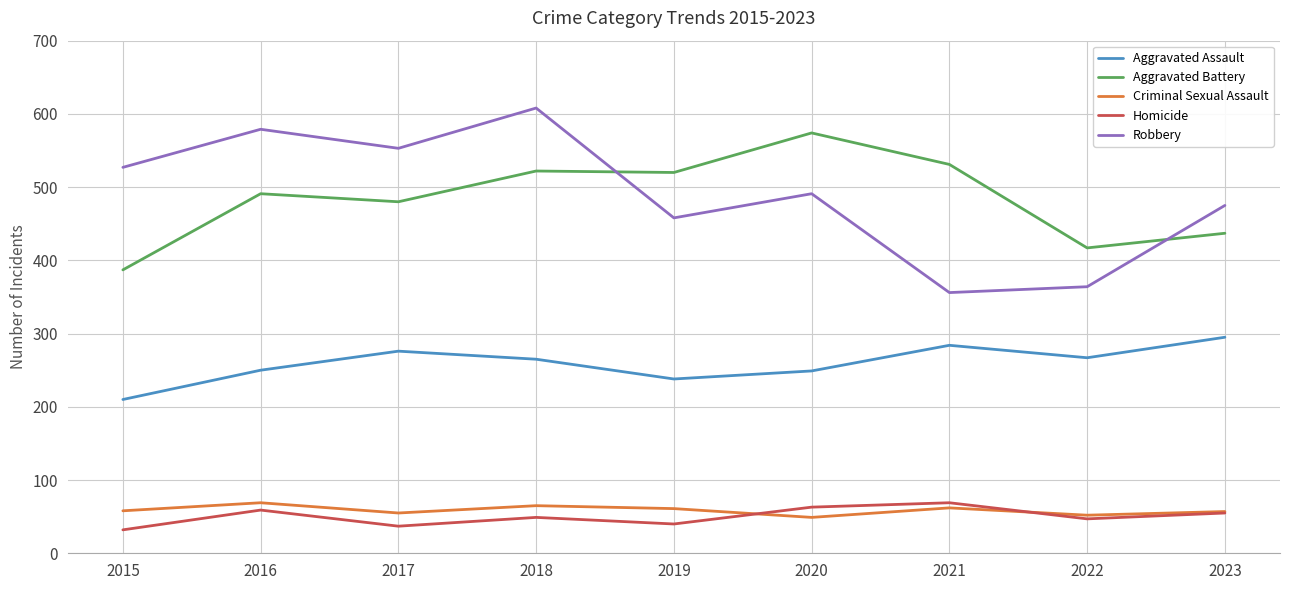

Read the Criminal Sexual Assault value at 2019.

61